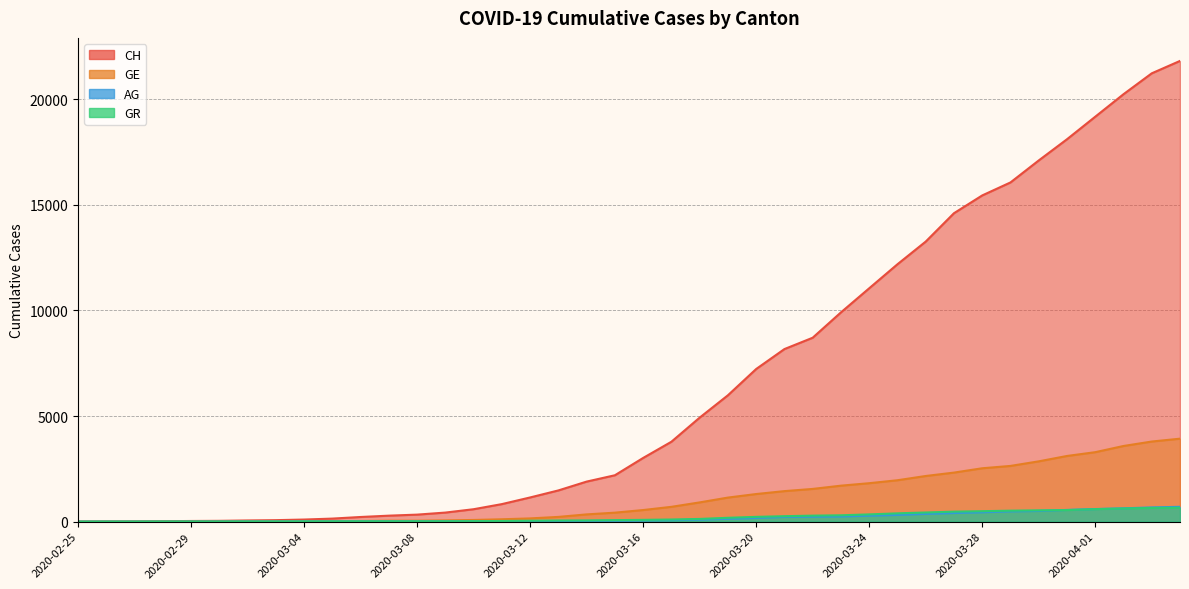

How many values in the GR series exceed 84?

19